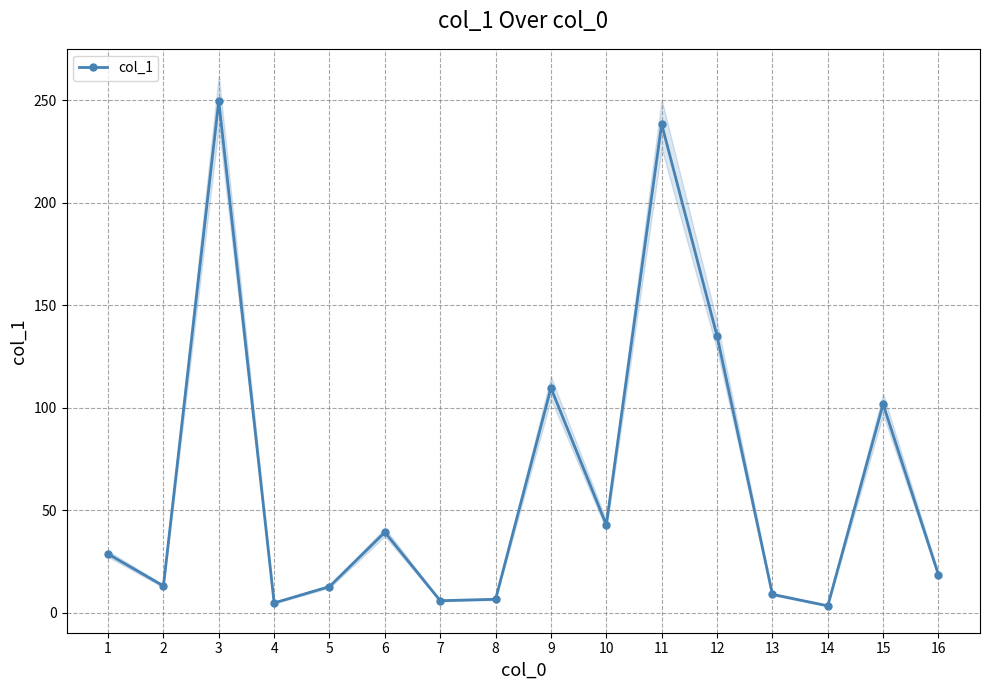

True or false: the data shows 23.7 at 10.

False